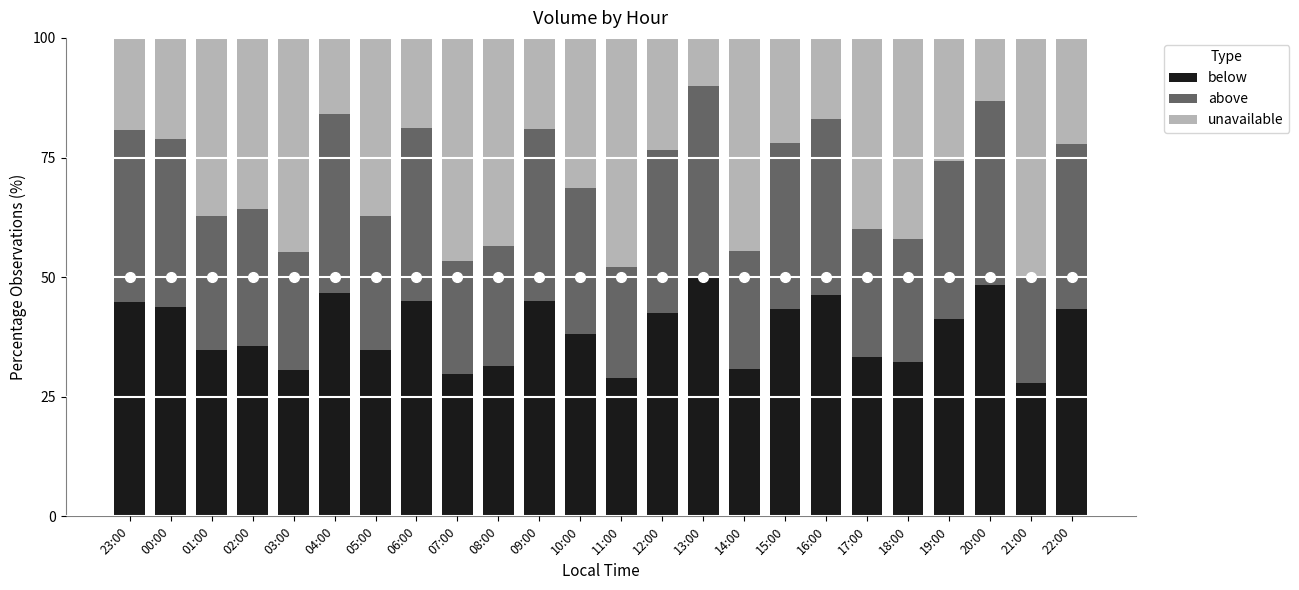

Is it true that below equals 85.6 at 20:00?

False